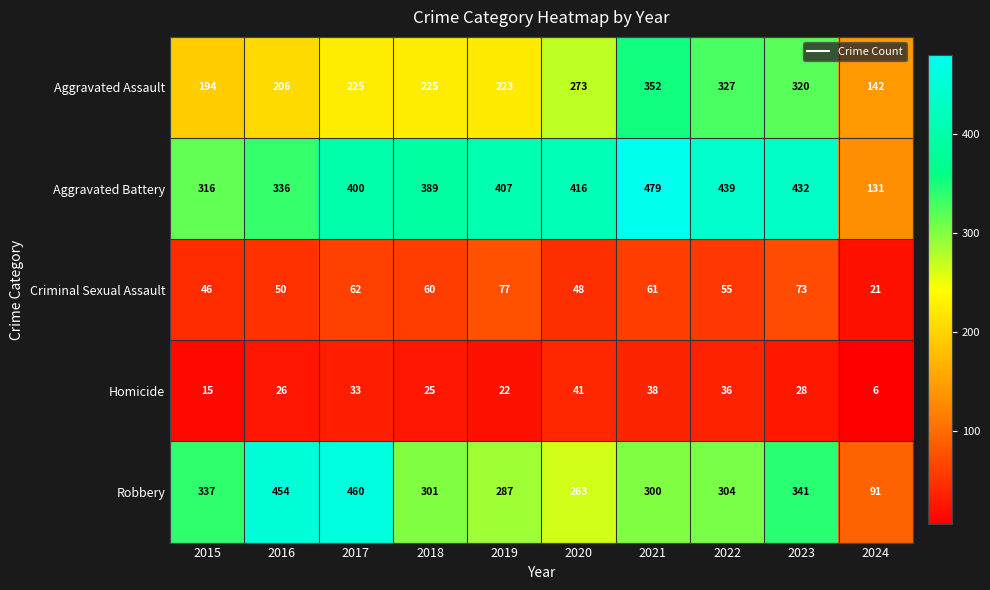

What is the difference between the maximum and minimum values in the Robbery series?

369